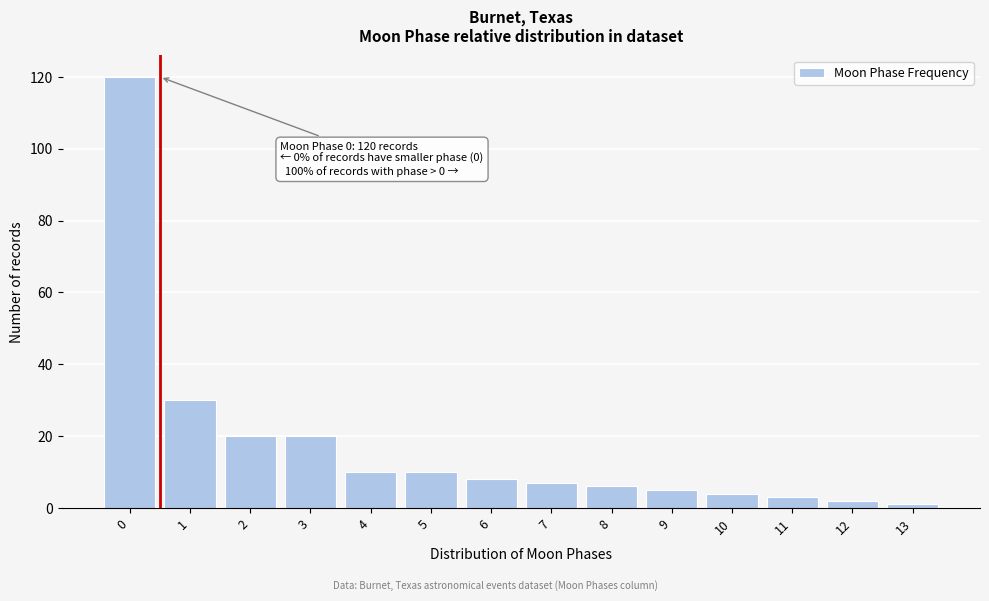

Reading right to left, what are all the values shown in this chart?

1	2	3	4	5	6	7	8	10	10	20	20	30	120